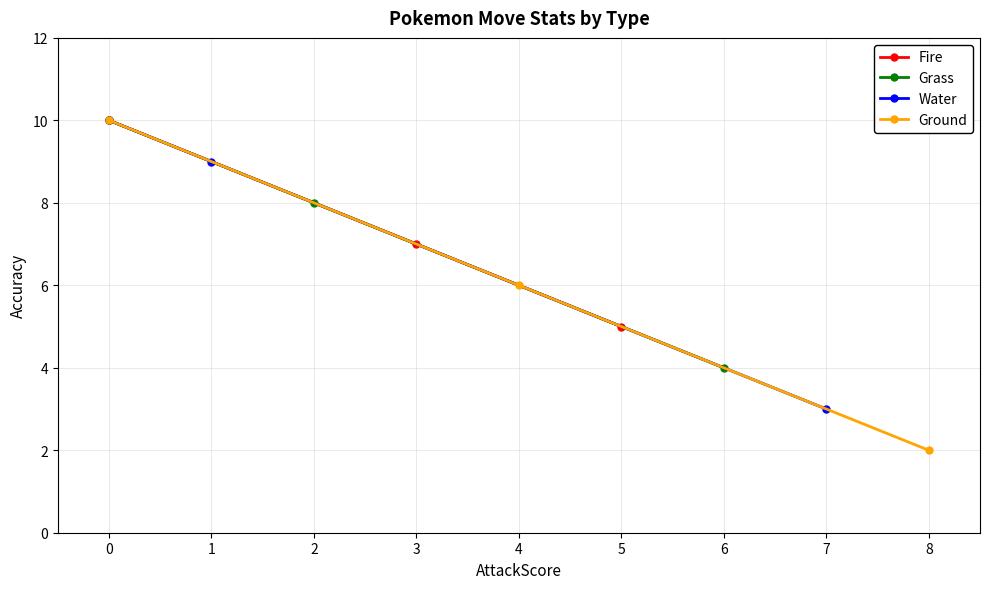

What is the approximate value of Water at 0?

10